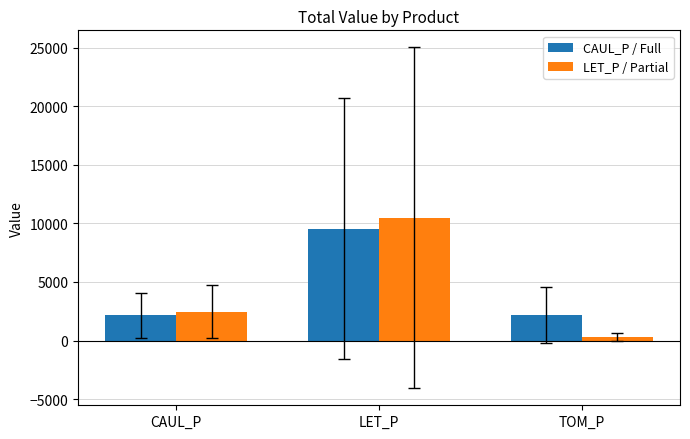

How many bars are there in total?

6